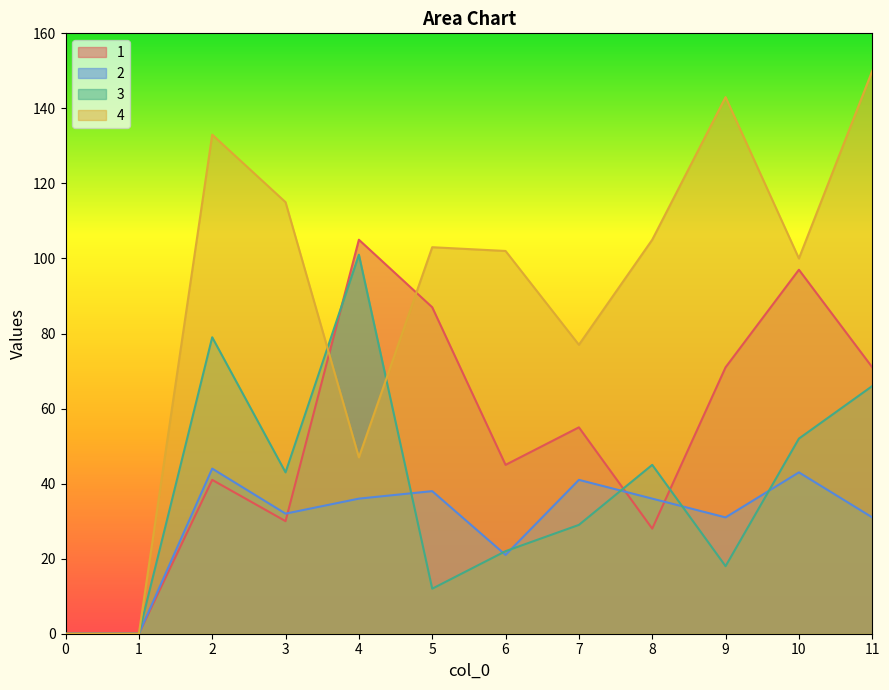

True or false: 1 has a value of 35 at 7.

False